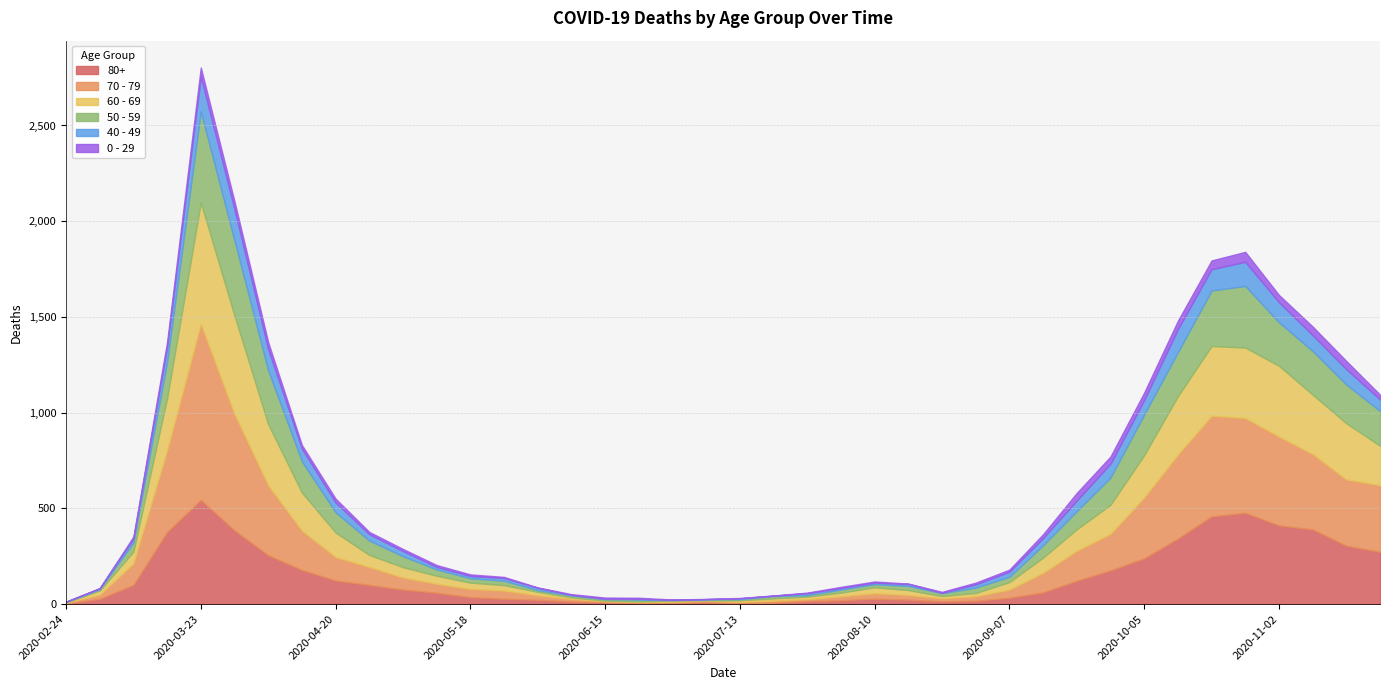

At how many categories does at least one series exceed 285?

12